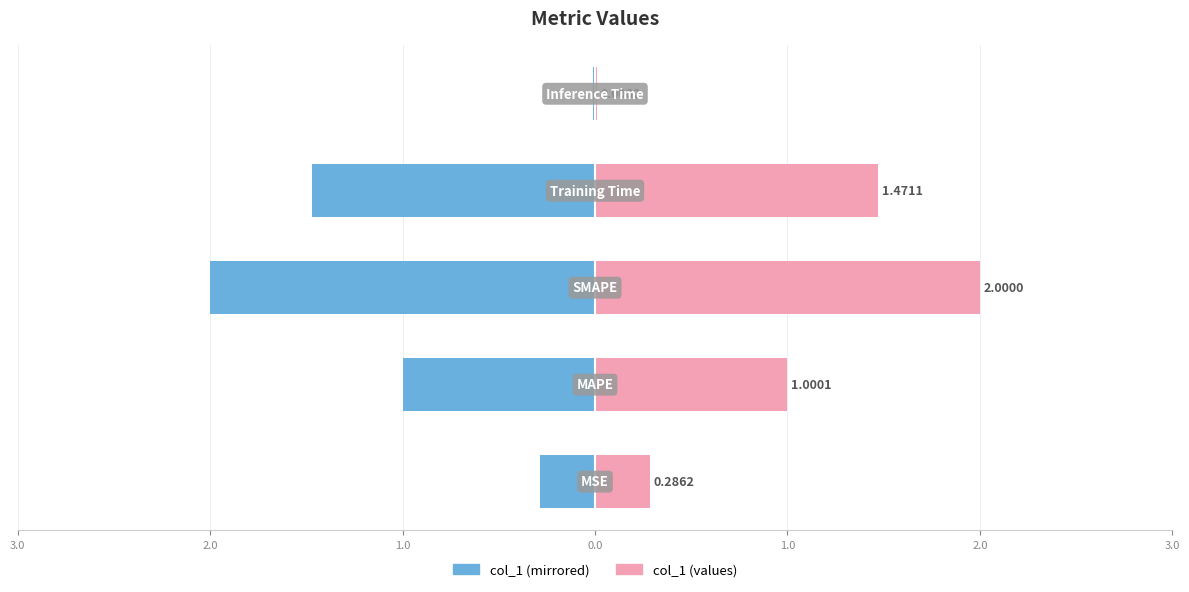

Is it true that col_1 (left) equals -1.5 at 0.0?

True